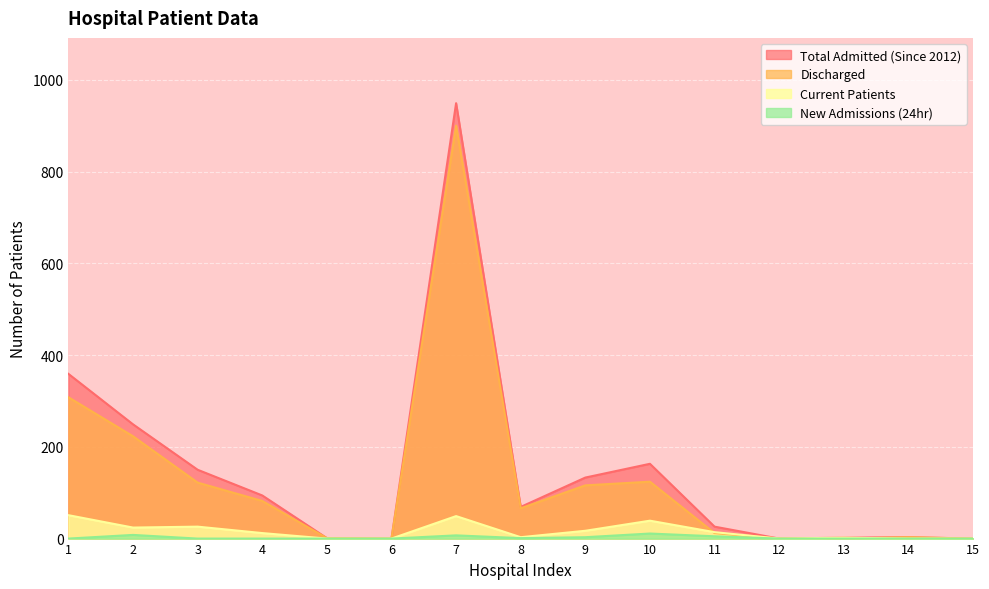

Is the value of Discharged at 14 greater than the value of New Admissions (24hr) at 2?

No